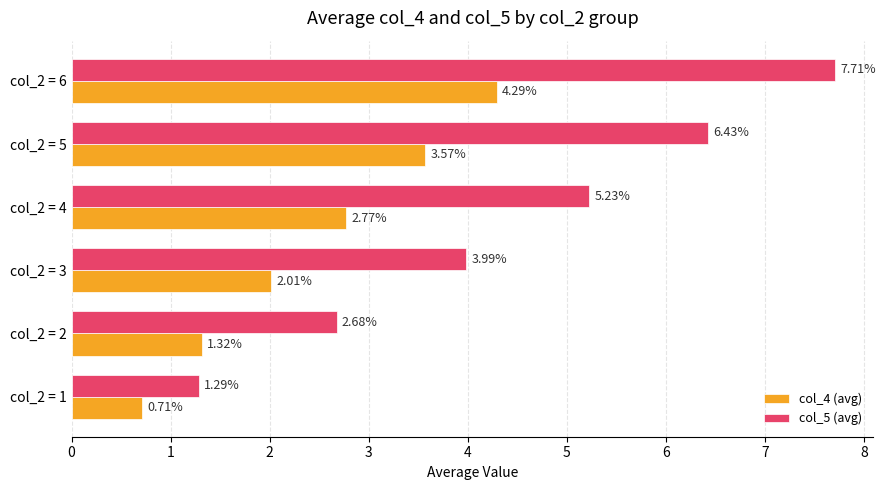

Rank the series at col_2 = 5 from lowest to highest value.

col_4 (avg), col_5 (avg)